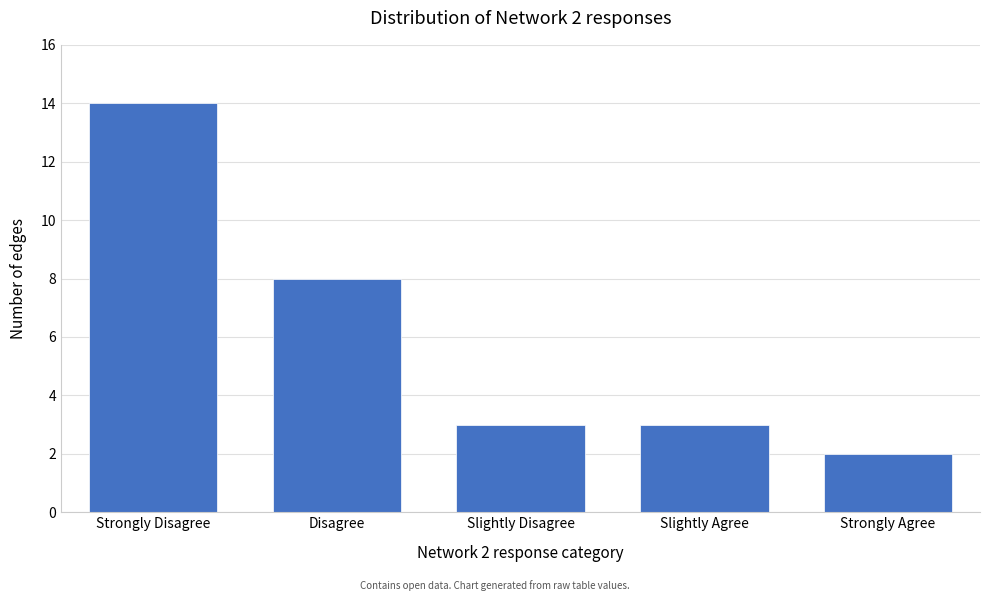

Reading right to left, transcribe all the data shown in this chart.

Strongly Agree=2	Slightly Agree=3	Slightly Disagree=3	Disagree=8	Strongly Disagree=14